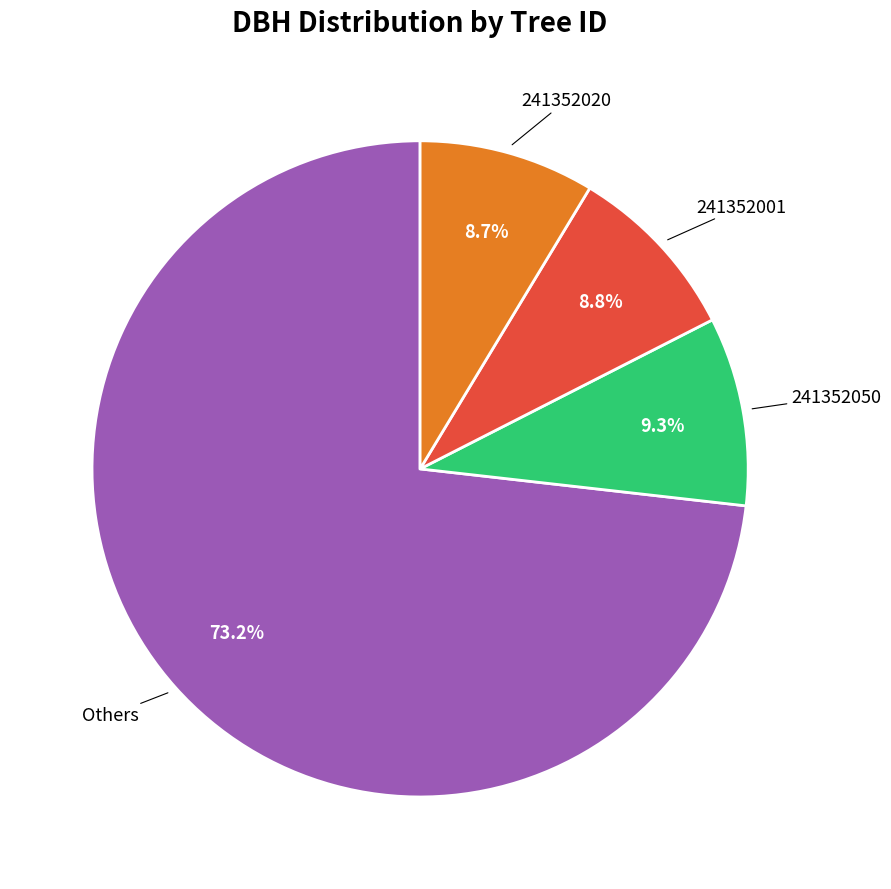

Does any single category account for the majority?

Yes